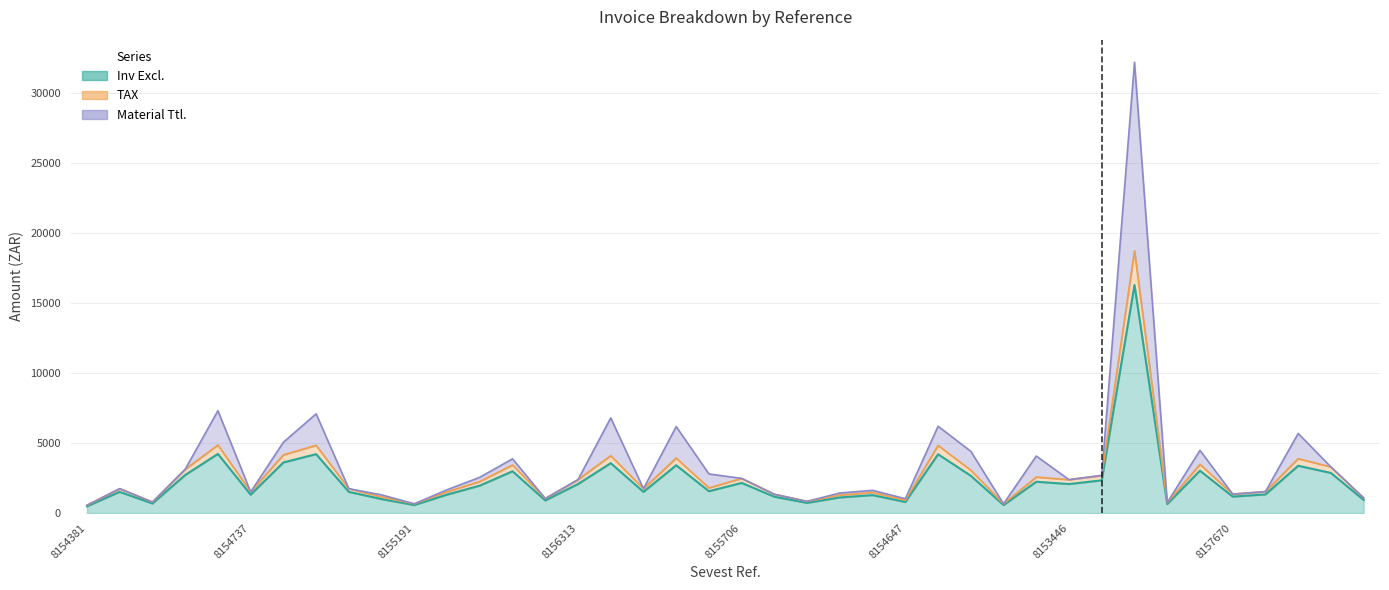

At which category is the sum across all series the highest?

8155411